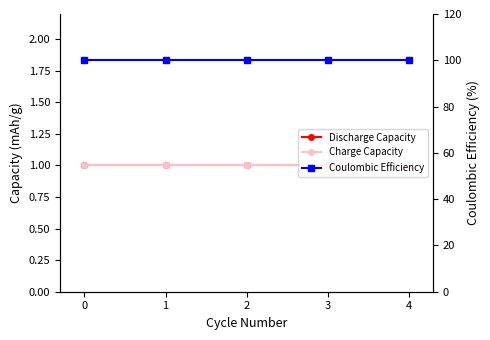

True or false: Coulombic Efficiency and Charge Capacity cross at least once.

False